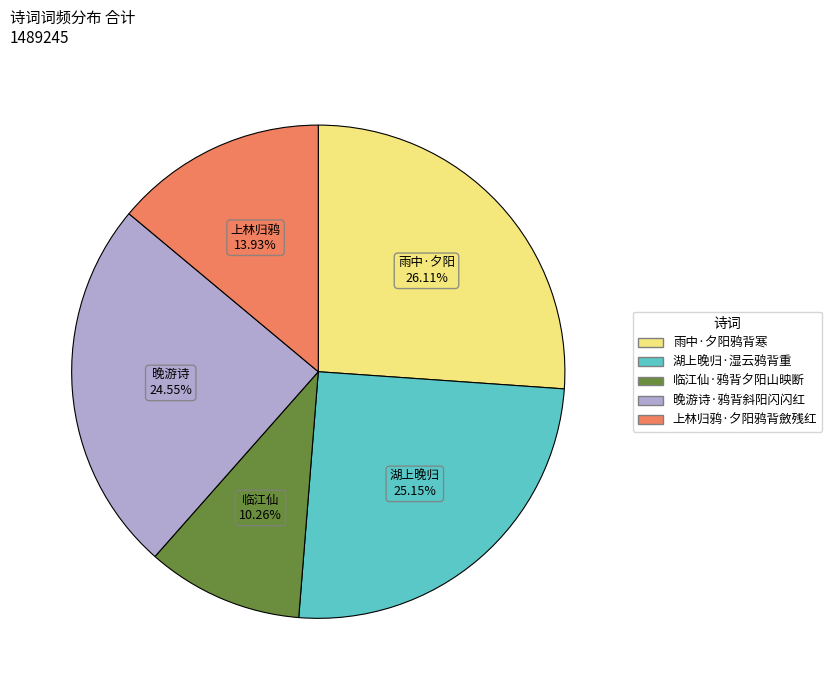

What is the ratio of the value at 雨中·夕阳鸦背寒 to the value at 上林归鸦·夕阳鸦背斂残红?

1.9